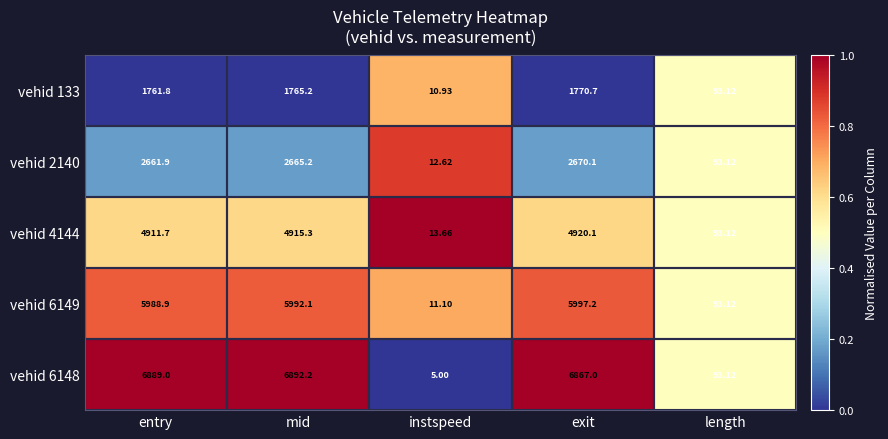

At which category does the chart reach its peak across all series?

mid